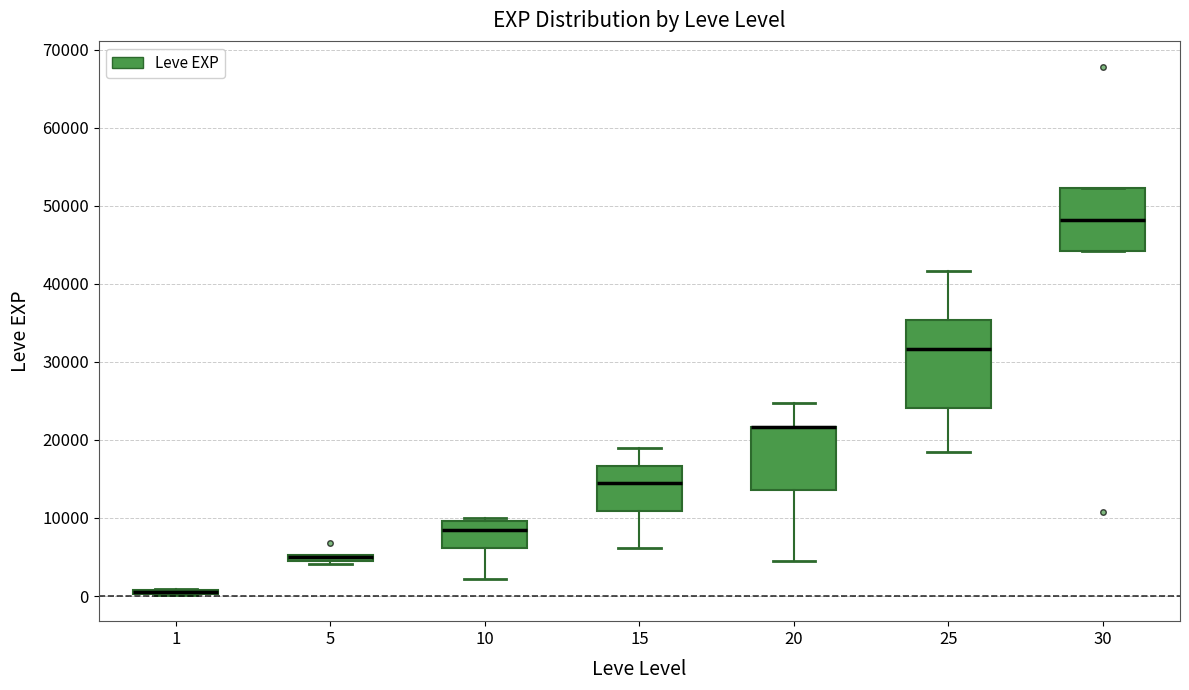

Which box is the tallest, from its lower edge to its upper edge?

25